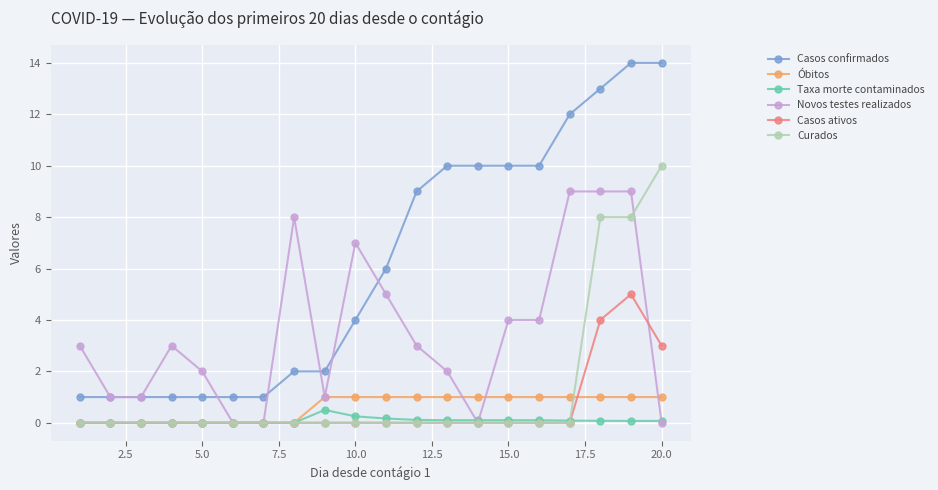

True or false: Casos confirmados and Óbitos intersect in this chart.

False